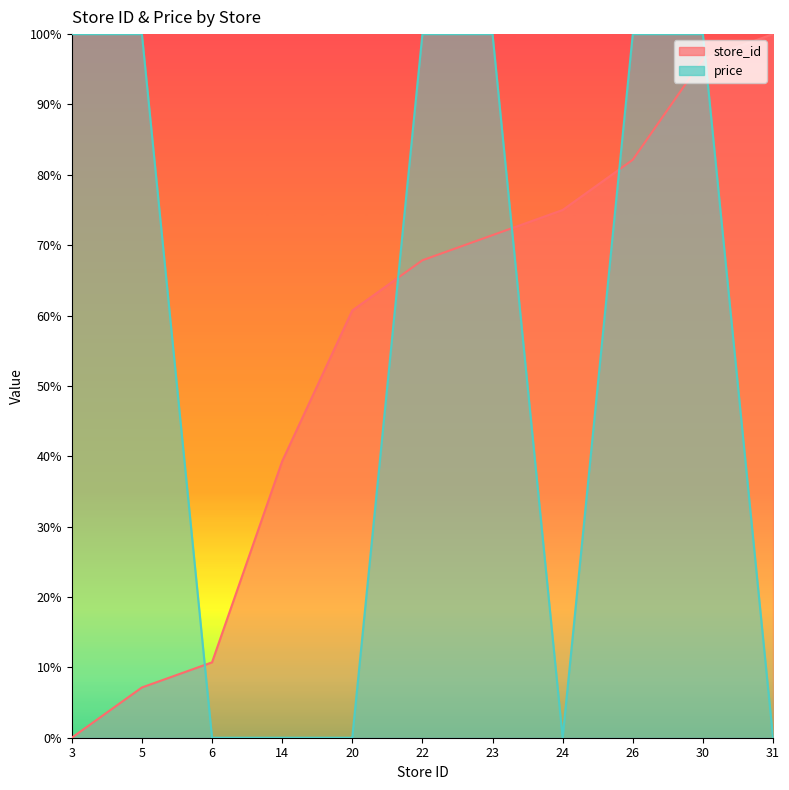

Which has a higher value, 14 or 23?

23